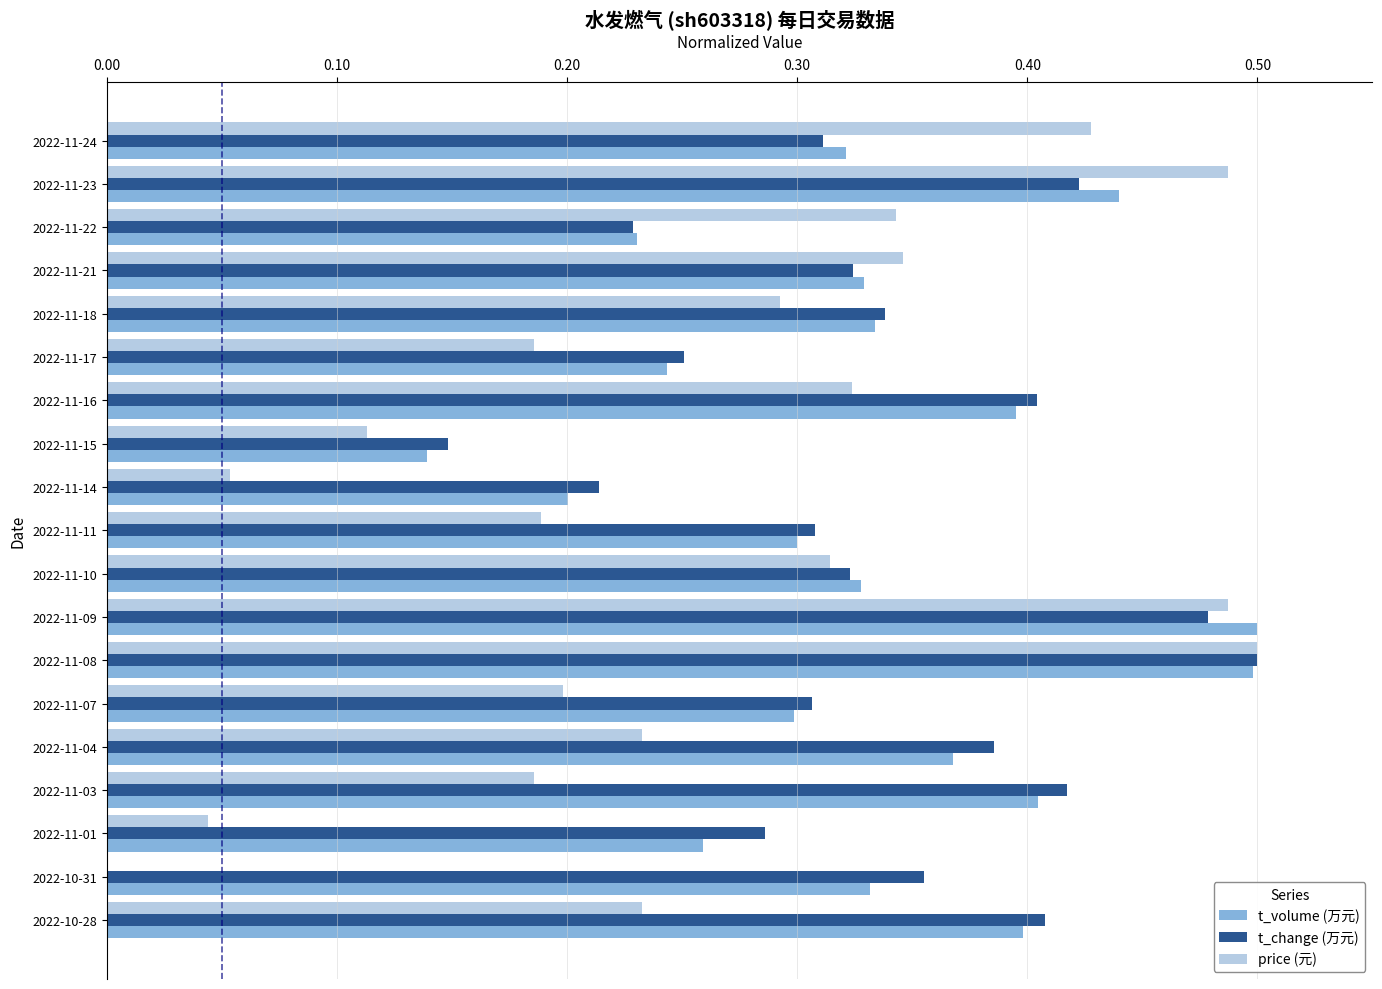

The t_change (万元) series shows 0.1 at 2022-10-31. True or false?

False